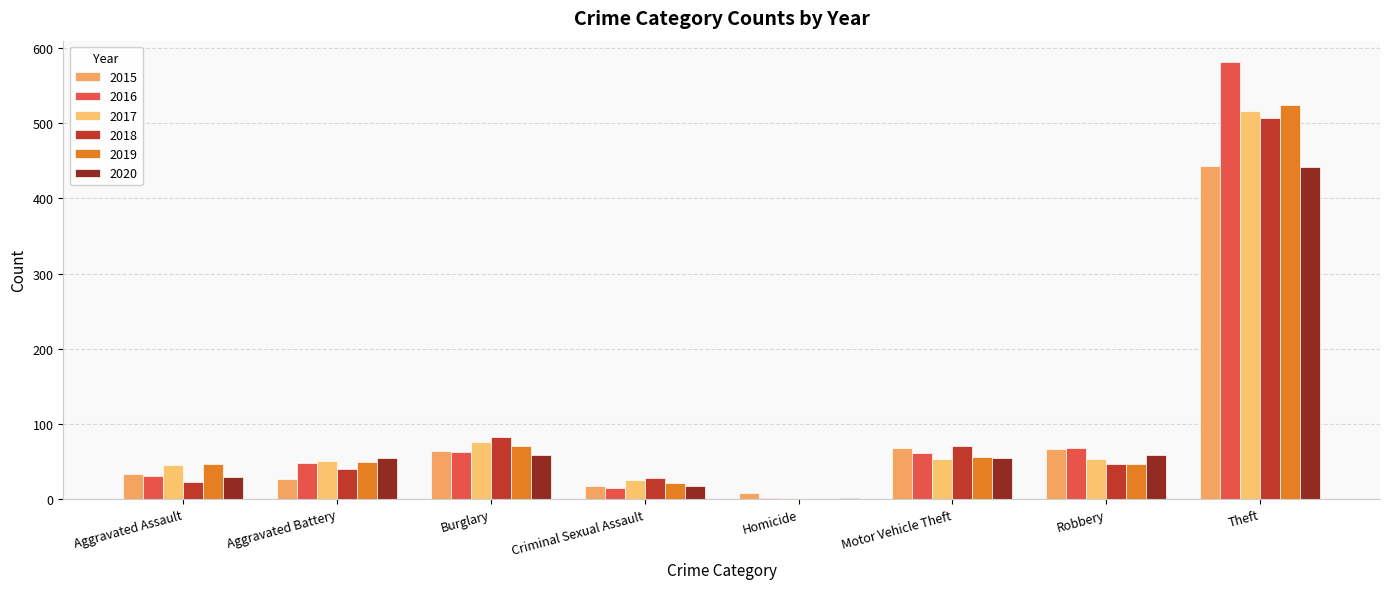

What is the average value of the 2016 series?

109